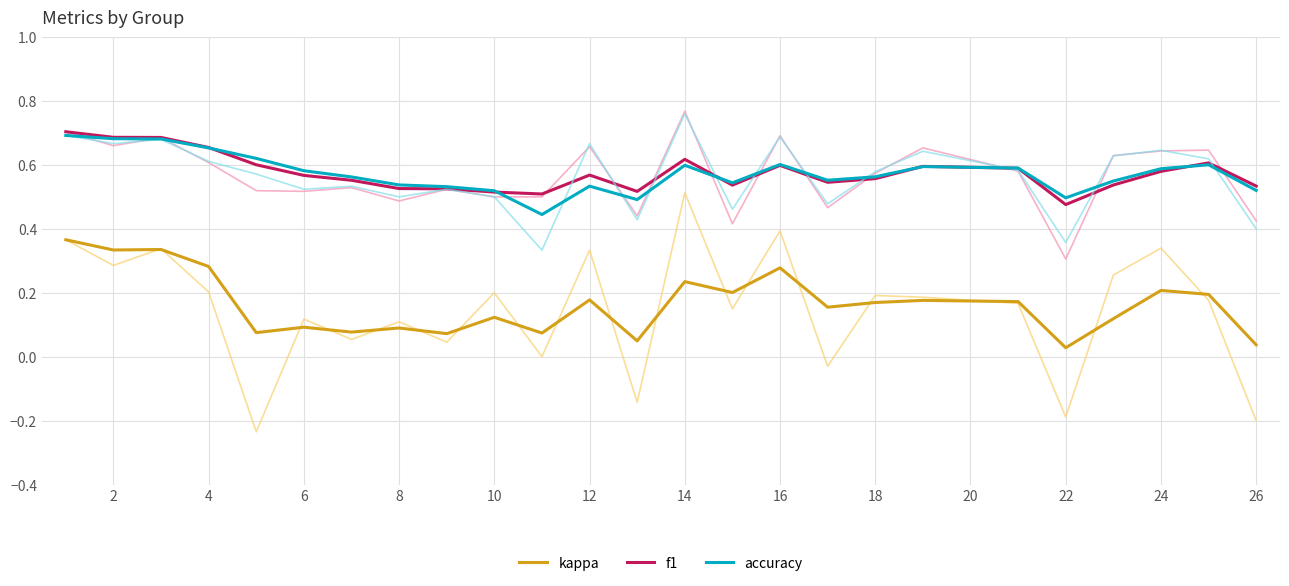

True or false: kappa and accuracy intersect in this chart.

False